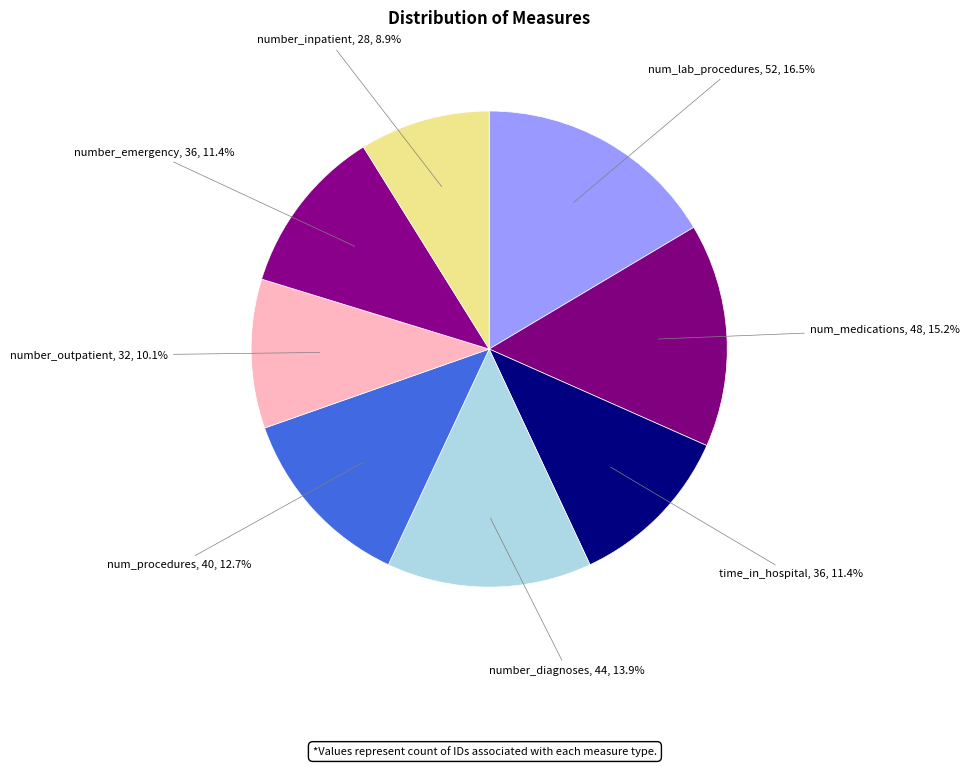

How many segments does this pie chart have?

8